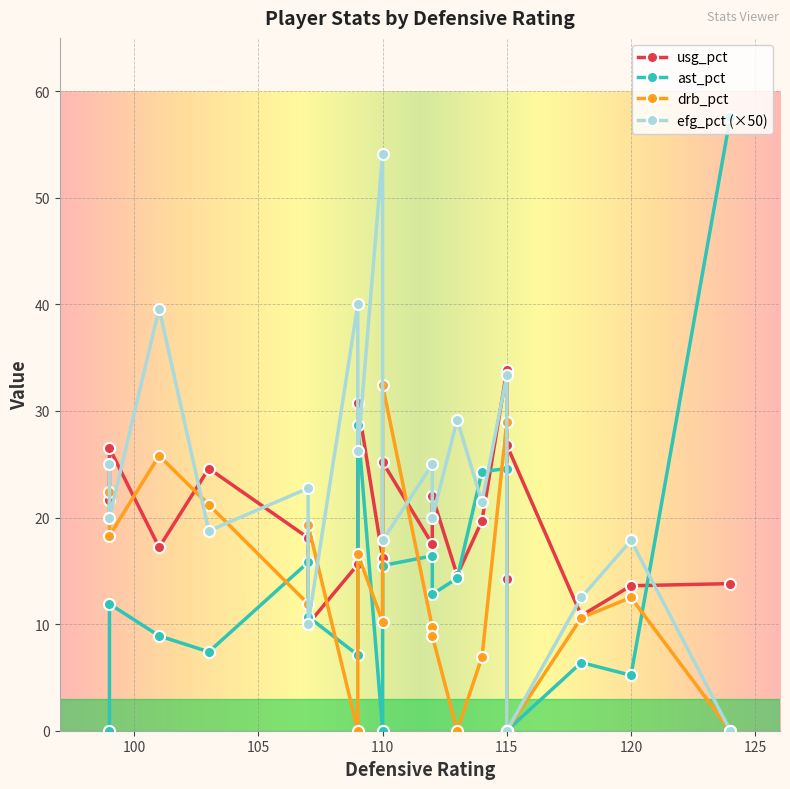

How many positive values does the ast_pct series have?

16